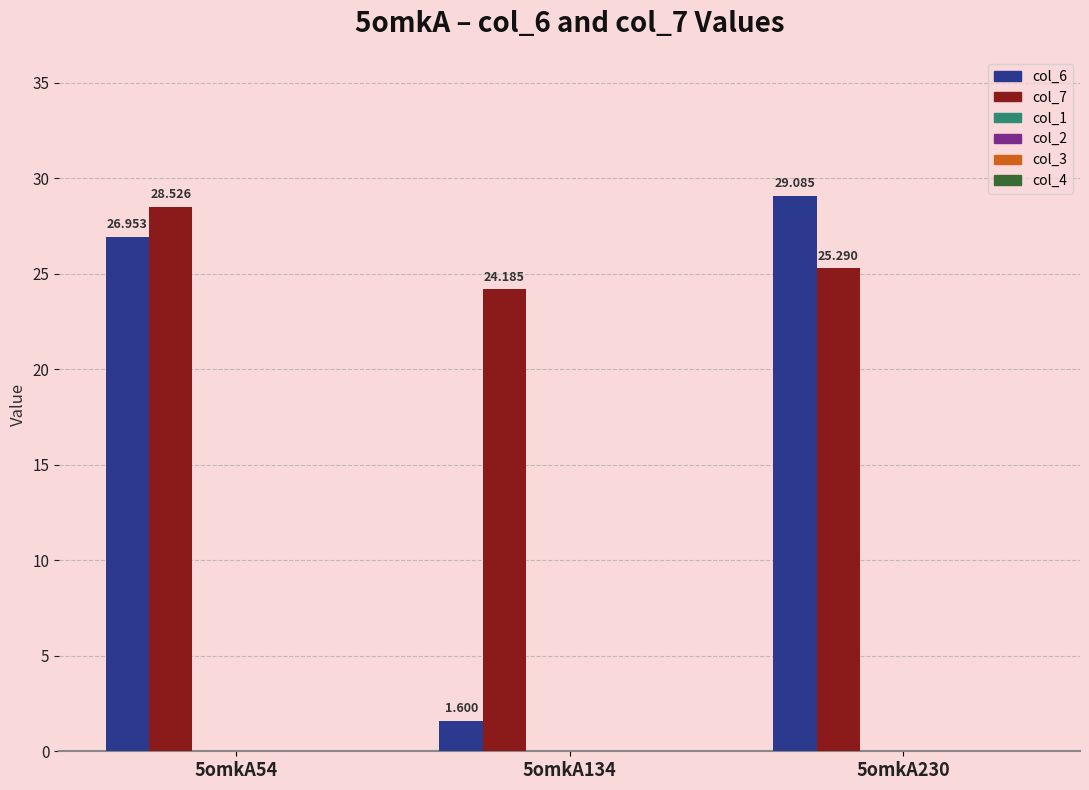

At how many categories does at least one series exceed 5?

3